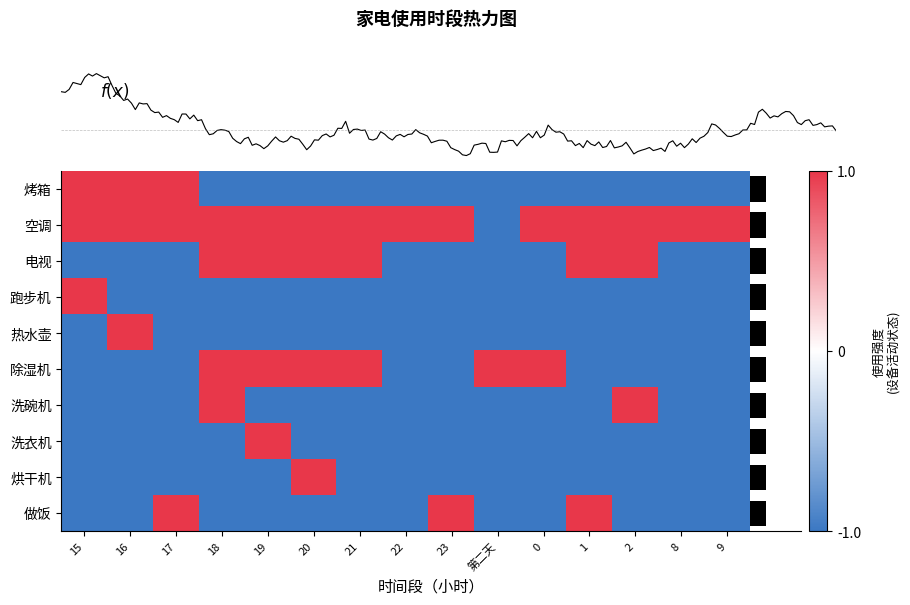

How many data points does each series have?

15